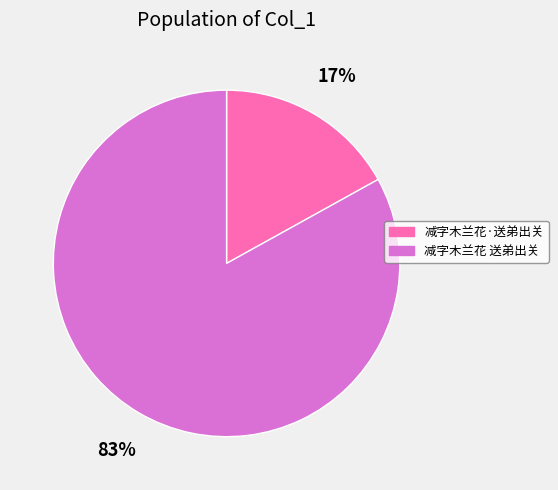

Which slice is the smallest?

减字木兰花·送弟出关